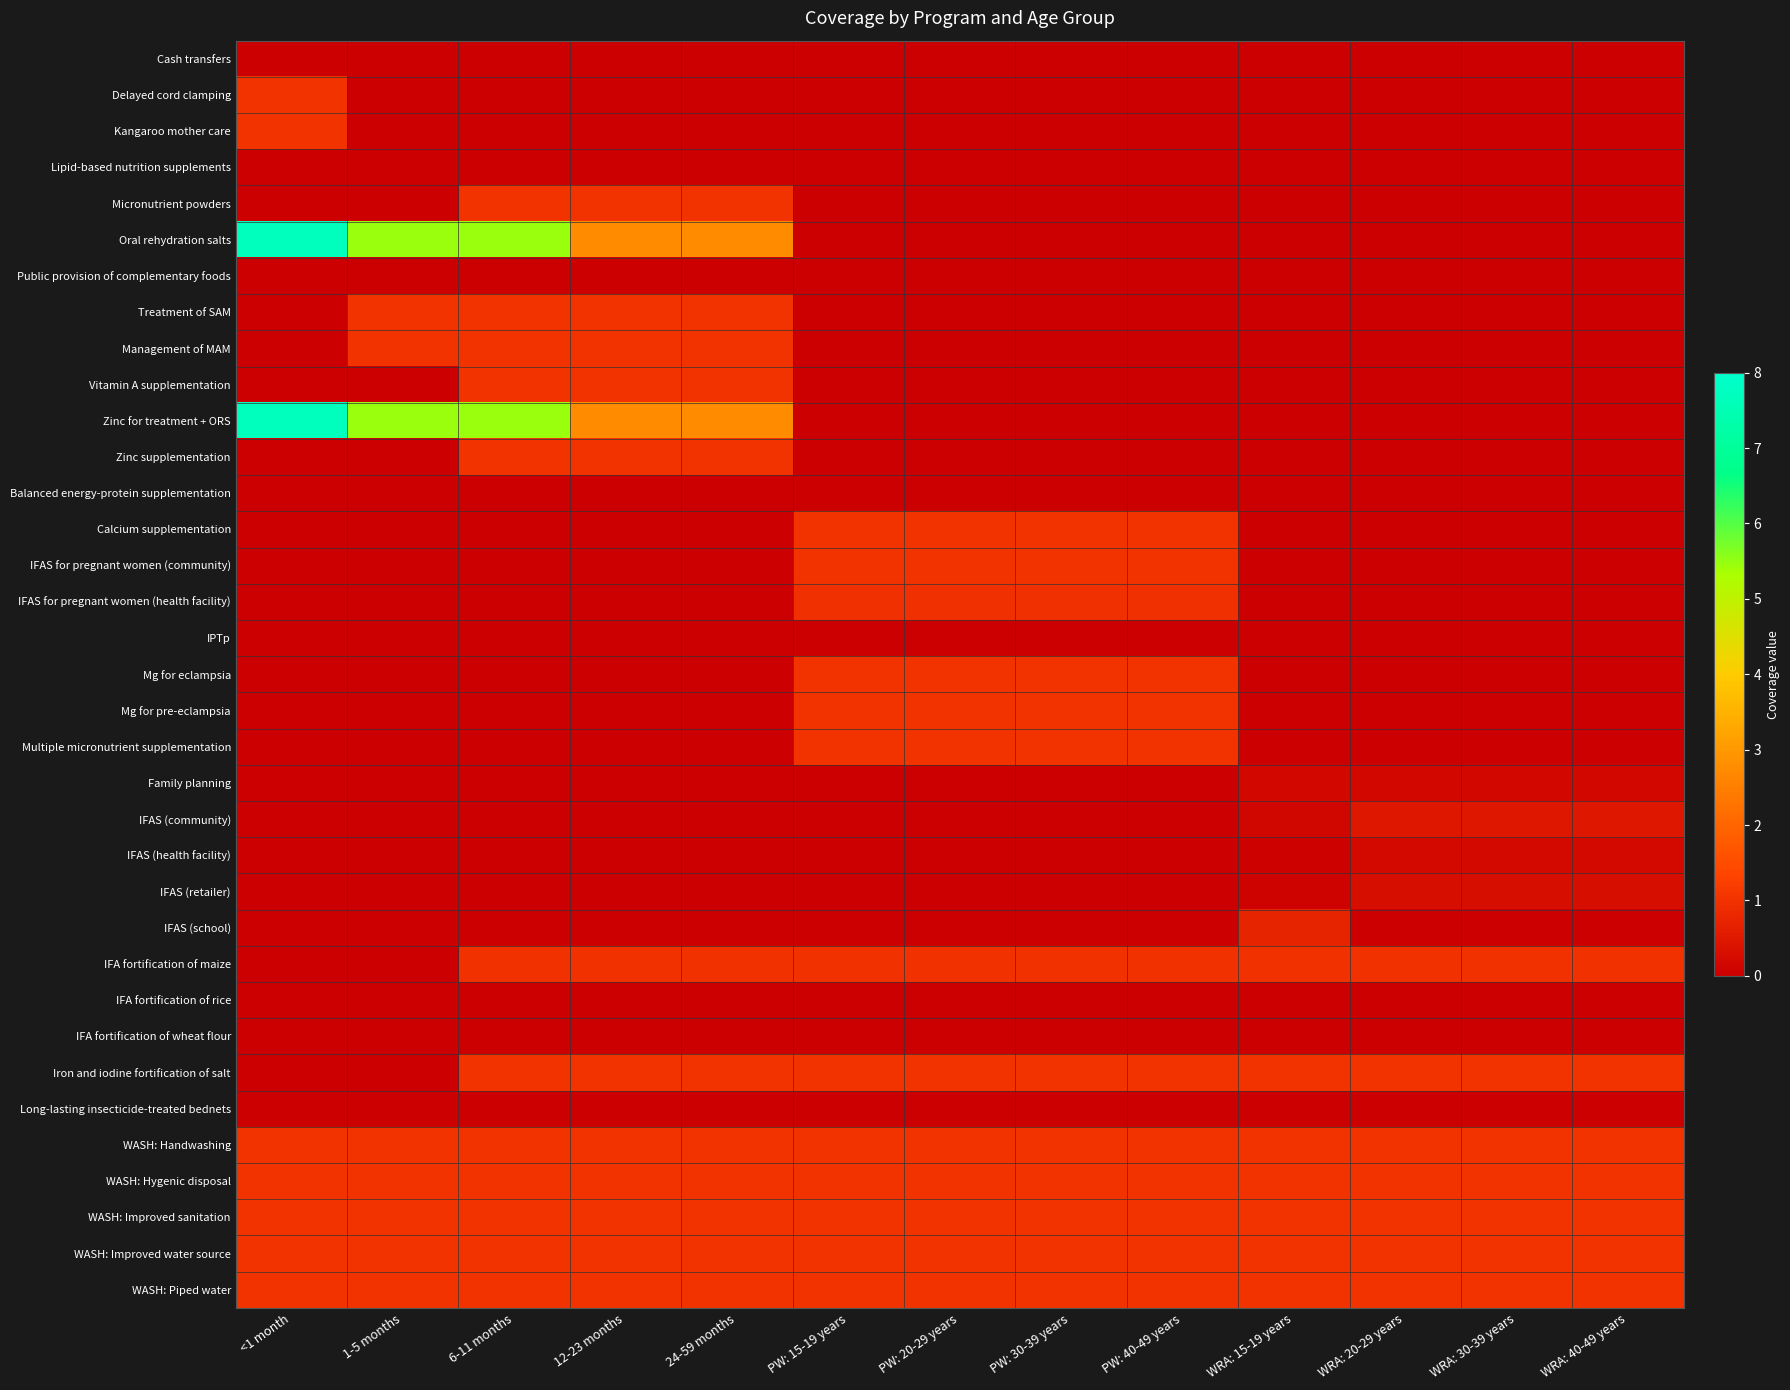

Reading left to right, what are all the values shown in this chart?

Cash transfers: <1 month=0.0	1-5 months=0.0	6-11 months=0.0	12-23 months=0.0	24-59 months=0.0	PW: 15-19 years=0.0	PW: 20-29 years=0.0	PW: 30-39 years=0.0	PW: 40-49 years=0.0	WRA: 15-19 years=0.0	WRA: 20-29 years=0.0	WRA: 30-39 years=0.0	WRA: 40-49 years=0.0
Delayed cord clamping: <1 month=1.0	1-5 months=0.0	6-11 months=0.0	12-23 months=0.0	24-59 months=0.0	PW: 15-19 years=0.0	PW: 20-29 years=0.0	PW: 30-39 years=0.0	PW: 40-49 years=0.0	WRA: 15-19 years=0.0	WRA: 20-29 years=0.0	WRA: 30-39 years=0.0	WRA: 40-49 years=0.0
Kangaroo mother care: <1 month=1.0	1-5 months=0.0	6-11 months=0.0	12-23 months=0.0	24-59 months=0.0	PW: 15-19 years=0.0	PW: 20-29 years=0.0	PW: 30-39 years=0.0	PW: 40-49 years=0.0	WRA: 15-19 years=0.0	WRA: 20-29 years=0.0	WRA: 30-39 years=0.0	WRA: 40-49 years=0.0
Lipid-based nutrition supplements: <1 month=0.0	1-5 months=0.0	6-11 months=0.0	12-23 months=0.0	24-59 months=0.0	PW: 15-19 years=0.0	PW: 20-29 years=0.0	PW: 30-39 years=0.0	PW: 40-49 years=0.0	WRA: 15-19 years=0.0	WRA: 20-29 years=0.0	WRA: 30-39 years=0.0	WRA: 40-49 years=0.0
Micronutrient powders: <1 month=0.0	1-5 months=0.0	6-11 months=1.0	12-23 months=1.0	24-59 months=1.0	PW: 15-19 years=0.0	PW: 20-29 years=0.0	PW: 30-39 years=0.0	PW: 40-49 years=0.0	WRA: 15-19 years=0.0	WRA: 20-29 years=0.0	WRA: 30-39 years=0.0	WRA: 40-49 years=0.0
Oral rehydration salts: <1 month=7.7	1-5 months=5.5	6-11 months=5.5	12-23 months=2.8	24-59 months=2.8	PW: 15-19 years=0.0	PW: 20-29 years=0.0	PW: 30-39 years=0.0	PW: 40-49 years=0.0	WRA: 15-19 years=0.0	WRA: 20-29 years=0.0	WRA: 30-39 years=0.0	WRA: 40-49 years=0.0
Public provision of complementary foods: <1 month=0.0	1-5 months=0.0	6-11 months=0.0	12-23 months=0.0	24-59 months=0.0	PW: 15-19 years=0.0	PW: 20-29 years=0.0	PW: 30-39 years=0.0	PW: 40-49 years=0.0	WRA: 15-19 years=0.0	WRA: 20-29 years=0.0	WRA: 30-39 years=0.0	WRA: 40-49 years=0.0
Treatment of SAM: <1 month=0.0	1-5 months=1.0	6-11 months=1.0	12-23 months=1.0	24-59 months=1.0	PW: 15-19 years=0.0	PW: 20-29 years=0.0	PW: 30-39 years=0.0	PW: 40-49 years=0.0	WRA: 15-19 years=0.0	WRA: 20-29 years=0.0	WRA: 30-39 years=0.0	WRA: 40-49 years=0.0
Management of MAM: <1 month=0.0	1-5 months=1.0	6-11 months=1.0	12-23 months=1.0	24-59 months=1.0	PW: 15-19 years=0.0	PW: 20-29 years=0.0	PW: 30-39 years=0.0	PW: 40-49 years=0.0	WRA: 15-19 years=0.0	WRA: 20-29 years=0.0	WRA: 30-39 years=0.0	WRA: 40-49 years=0.0
Vitamin A supplementation: <1 month=0.0	1-5 months=0.0	6-11 months=1.0	12-23 months=1.0	24-59 months=1.0	PW: 15-19 years=0.0	PW: 20-29 years=0.0	PW: 30-39 years=0.0	PW: 40-49 years=0.0	WRA: 15-19 years=0.0	WRA: 20-29 years=0.0	WRA: 30-39 years=0.0	WRA: 40-49 years=0.0
Zinc for treatment + ORS: <1 month=7.7	1-5 months=5.5	6-11 months=5.5	12-23 months=2.8	24-59 months=2.8	PW: 15-19 years=0.0	PW: 20-29 years=0.0	PW: 30-39 years=0.0	PW: 40-49 years=0.0	WRA: 15-19 years=0.0	WRA: 20-29 years=0.0	WRA: 30-39 years=0.0	WRA: 40-49 years=0.0
Zinc supplementation: <1 month=0.0	1-5 months=0.0	6-11 months=1.0	12-23 months=1.0	24-59 months=1.0	PW: 15-19 years=0.0	PW: 20-29 years=0.0	PW: 30-39 years=0.0	PW: 40-49 years=0.0	WRA: 15-19 years=0.0	WRA: 20-29 years=0.0	WRA: 30-39 years=0.0	WRA: 40-49 years=0.0
Balanced energy-protein supplementation: <1 month=0.0	1-5 months=0.0	6-11 months=0.0	12-23 months=0.0	24-59 months=0.0	PW: 15-19 years=0.0	PW: 20-29 years=0.0	PW: 30-39 years=0.0	PW: 40-49 years=0.0	WRA: 15-19 years=0.0	WRA: 20-29 years=0.0	WRA: 30-39 years=0.0	WRA: 40-49 years=0.0
Calcium supplementation: <1 month=0.0	1-5 months=0.0	6-11 months=0.0	12-23 months=0.0	24-59 months=0.0	PW: 15-19 years=1.0	PW: 20-29 years=1.0	PW: 30-39 years=1.0	PW: 40-49 years=1.0	WRA: 15-19 years=0.0	WRA: 20-29 years=0.0	WRA: 30-39 years=0.0	WRA: 40-49 years=0.0
IFAS for pregnant women (community): <1 month=0.0	1-5 months=0.0	6-11 months=0.0	12-23 months=0.0	24-59 months=0.0	PW: 15-19 years=1.0	PW: 20-29 years=1.0	PW: 30-39 years=1.0	PW: 40-49 years=1.0	WRA: 15-19 years=0.0	WRA: 20-29 years=0.0	WRA: 30-39 years=0.0	WRA: 40-49 years=0.0
IFAS for pregnant women (health facility): <1 month=0.0	1-5 months=0.0	6-11 months=0.0	12-23 months=0.0	24-59 months=0.0	PW: 15-19 years=1.0	PW: 20-29 years=1.0	PW: 30-39 years=1.0	PW: 40-49 years=1.0	WRA: 15-19 years=0.0	WRA: 20-29 years=0.0	WRA: 30-39 years=0.0	WRA: 40-49 years=0.0
IPTp: <1 month=0.0	1-5 months=0.0	6-11 months=0.0	12-23 months=0.0	24-59 months=0.0	PW: 15-19 years=0.0	PW: 20-29 years=0.0	PW: 30-39 years=0.0	PW: 40-49 years=0.0	WRA: 15-19 years=0.0	WRA: 20-29 years=0.0	WRA: 30-39 years=0.0	WRA: 40-49 years=0.0
Mg for eclampsia: <1 month=0.0	1-5 months=0.0	6-11 months=0.0	12-23 months=0.0	24-59 months=0.0	PW: 15-19 years=1.0	PW: 20-29 years=1.0	PW: 30-39 years=1.0	PW: 40-49 years=1.0	WRA: 15-19 years=0.0	WRA: 20-29 years=0.0	WRA: 30-39 years=0.0	WRA: 40-49 years=0.0
Mg for pre-eclampsia: <1 month=0.0	1-5 months=0.0	6-11 months=0.0	12-23 months=0.0	24-59 months=0.0	PW: 15-19 years=1.0	PW: 20-29 years=1.0	PW: 30-39 years=1.0	PW: 40-49 years=1.0	WRA: 15-19 years=0.0	WRA: 20-29 years=0.0	WRA: 30-39 years=0.0	WRA: 40-49 years=0.0
Multiple micronutrient supplementation: <1 month=0.0	1-5 months=0.0	6-11 months=0.0	12-23 months=0.0	24-59 months=0.0	PW: 15-19 years=1.0	PW: 20-29 years=1.0	PW: 30-39 years=1.0	PW: 40-49 years=1.0	WRA: 15-19 years=0.0	WRA: 20-29 years=0.0	WRA: 30-39 years=0.0	WRA: 40-49 years=0.0
Family planning: <1 month=0.0	1-5 months=0.0	6-11 months=0.0	12-23 months=0.0	24-59 months=0.0	PW: 15-19 years=0.0	PW: 20-29 years=0.0	PW: 30-39 years=0.0	PW: 40-49 years=0.0	WRA: 15-19 years=0.2	WRA: 20-29 years=0.2	WRA: 30-39 years=0.2	WRA: 40-49 years=0.2
IFAS (community): <1 month=0.0	1-5 months=0.0	6-11 months=0.0	12-23 months=0.0	24-59 months=0.0	PW: 15-19 years=0.0	PW: 20-29 years=0.0	PW: 30-39 years=0.0	PW: 40-49 years=0.0	WRA: 15-19 years=0.1	WRA: 20-29 years=0.5	WRA: 30-39 years=0.5	WRA: 40-49 years=0.5
IFAS (health facility): <1 month=0.0	1-5 months=0.0	6-11 months=0.0	12-23 months=0.0	24-59 months=0.0	PW: 15-19 years=0.0	PW: 20-29 years=0.0	PW: 30-39 years=0.0	PW: 40-49 years=0.0	WRA: 15-19 years=0.1	WRA: 20-29 years=0.2	WRA: 30-39 years=0.2	WRA: 40-49 years=0.2
IFAS (retailer): <1 month=0.0	1-5 months=0.0	6-11 months=0.0	12-23 months=0.0	24-59 months=0.0	PW: 15-19 years=0.0	PW: 20-29 years=0.0	PW: 30-39 years=0.0	PW: 40-49 years=0.0	WRA: 15-19 years=0.1	WRA: 20-29 years=0.3	WRA: 30-39 years=0.3	WRA: 40-49 years=0.3
IFAS (school): <1 month=0.0	1-5 months=0.0	6-11 months=0.0	12-23 months=0.0	24-59 months=0.0	PW: 15-19 years=0.0	PW: 20-29 years=0.0	PW: 30-39 years=0.0	PW: 40-49 years=0.0	WRA: 15-19 years=0.7	WRA: 20-29 years=0.0	WRA: 30-39 years=0.0	WRA: 40-49 years=0.0
IFA fortification of maize: <1 month=0.0	1-5 months=0.0	6-11 months=1.0	12-23 months=1.0	24-59 months=1.0	PW: 15-19 years=1.0	PW: 20-29 years=1.0	PW: 30-39 years=1.0	PW: 40-49 years=1.0	WRA: 15-19 years=1.0	WRA: 20-29 years=1.0	WRA: 30-39 years=1.0	WRA: 40-49 years=1.0
IFA fortification of rice: <1 month=0.0	1-5 months=0.0	6-11 months=0.0	12-23 months=0.0	24-59 months=0.0	PW: 15-19 years=0.0	PW: 20-29 years=0.0	PW: 30-39 years=0.0	PW: 40-49 years=0.0	WRA: 15-19 years=0.0	WRA: 20-29 years=0.0	WRA: 30-39 years=0.0	WRA: 40-49 years=0.0
IFA fortification of wheat flour: <1 month=0.0	1-5 months=0.0	6-11 months=0.0	12-23 months=0.0	24-59 months=0.0	PW: 15-19 years=0.0	PW: 20-29 years=0.0	PW: 30-39 years=0.0	PW: 40-49 years=0.0	WRA: 15-19 years=0.0	WRA: 20-29 years=0.0	WRA: 30-39 years=0.0	WRA: 40-49 years=0.0
Iron and iodine fortification of salt: <1 month=0.0	1-5 months=0.0	6-11 months=1.0	12-23 months=1.0	24-59 months=1.0	PW: 15-19 years=1.0	PW: 20-29 years=1.0	PW: 30-39 years=1.0	PW: 40-49 years=1.0	WRA: 15-19 years=1.0	WRA: 20-29 years=1.0	WRA: 30-39 years=1.0	WRA: 40-49 years=1.0
Long-lasting insecticide-treated bednets: <1 month=0.0	1-5 months=0.0	6-11 months=0.0	12-23 months=0.0	24-59 months=0.0	PW: 15-19 years=0.0	PW: 20-29 years=0.0	PW: 30-39 years=0.0	PW: 40-49 years=0.0	WRA: 15-19 years=0.0	WRA: 20-29 years=0.0	WRA: 30-39 years=0.0	WRA: 40-49 years=0.0
WASH: Handwashing: <1 month=1.0	1-5 months=1.0	6-11 months=1.0	12-23 months=1.0	24-59 months=1.0	PW: 15-19 years=1.0	PW: 20-29 years=1.0	PW: 30-39 years=1.0	PW: 40-49 years=1.0	WRA: 15-19 years=1.0	WRA: 20-29 years=1.0	WRA: 30-39 years=1.0	WRA: 40-49 years=1.0
WASH: Hygenic disposal: <1 month=1.0	1-5 months=1.0	6-11 months=1.0	12-23 months=1.0	24-59 months=1.0	PW: 15-19 years=1.0	PW: 20-29 years=1.0	PW: 30-39 years=1.0	PW: 40-49 years=1.0	WRA: 15-19 years=1.0	WRA: 20-29 years=1.0	WRA: 30-39 years=1.0	WRA: 40-49 years=1.0
WASH: Improved sanitation: <1 month=1.0	1-5 months=1.0	6-11 months=1.0	12-23 months=1.0	24-59 months=1.0	PW: 15-19 years=1.0	PW: 20-29 years=1.0	PW: 30-39 years=1.0	PW: 40-49 years=1.0	WRA: 15-19 years=1.0	WRA: 20-29 years=1.0	WRA: 30-39 years=1.0	WRA: 40-49 years=1.0
WASH: Improved water source: <1 month=1.0	1-5 months=1.0	6-11 months=1.0	12-23 months=1.0	24-59 months=1.0	PW: 15-19 years=1.0	PW: 20-29 years=1.0	PW: 30-39 years=1.0	PW: 40-49 years=1.0	WRA: 15-19 years=1.0	WRA: 20-29 years=1.0	WRA: 30-39 years=1.0	WRA: 40-49 years=1.0
WASH: Piped water: <1 month=1.0	1-5 months=1.0	6-11 months=1.0	12-23 months=1.0	24-59 months=1.0	PW: 15-19 years=1.0	PW: 20-29 years=1.0	PW: 30-39 years=1.0	PW: 40-49 years=1.0	WRA: 15-19 years=1.0	WRA: 20-29 years=1.0	WRA: 30-39 years=1.0	WRA: 40-49 years=1.0